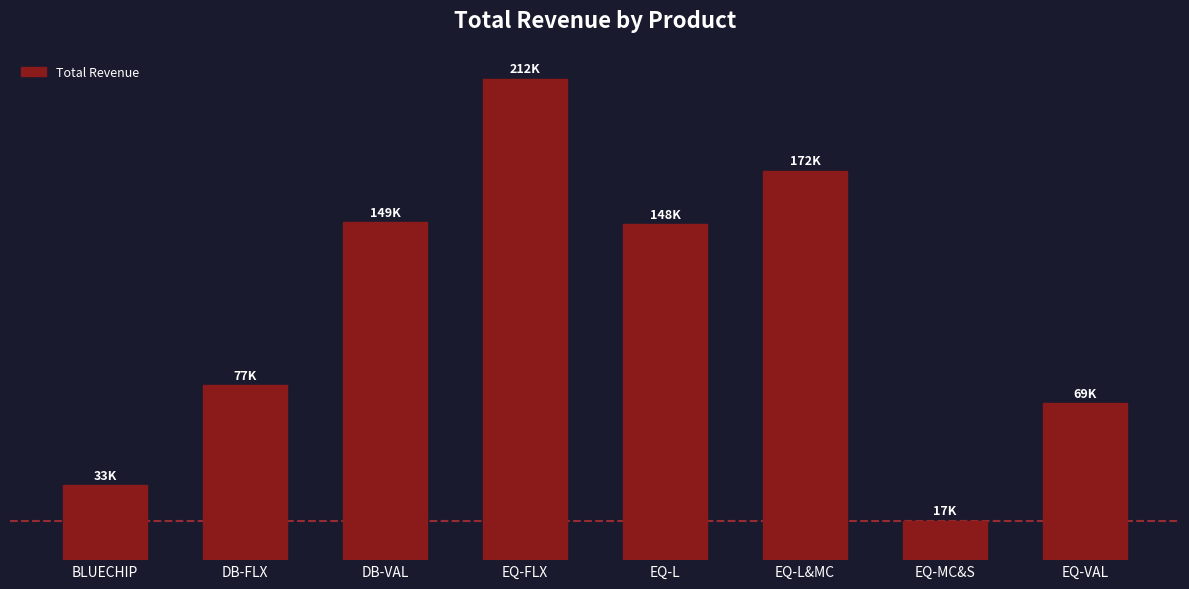

At which category does the chart reach its minimum across all series?

EQ-MC&S